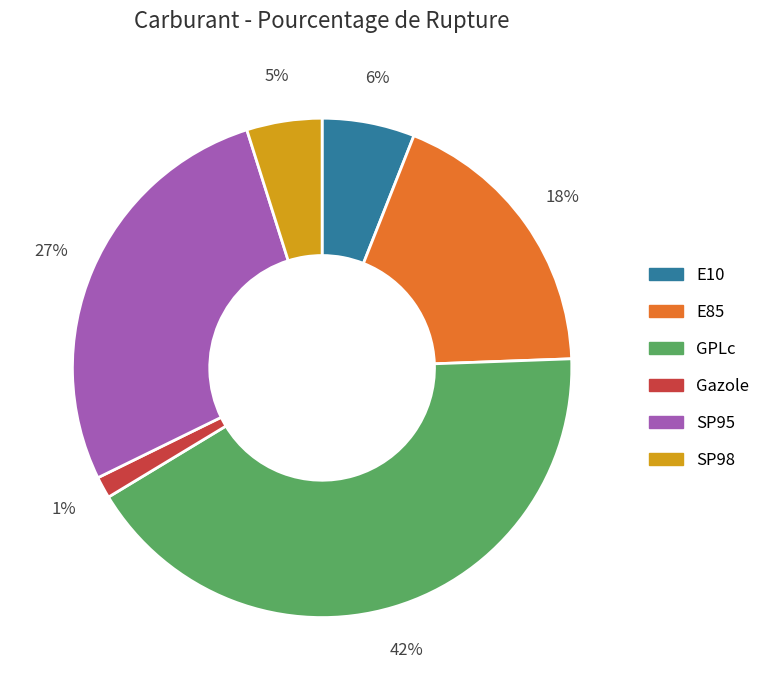

To the nearest percent, what portion does SP98 represent?

5%